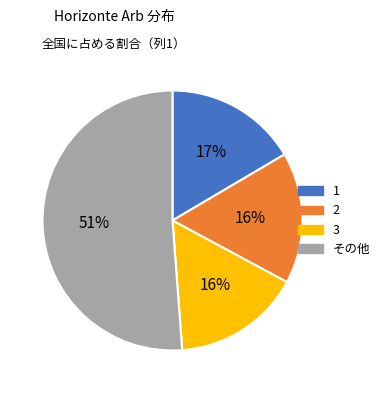

To the nearest percent, what is the average slice percentage?

25%